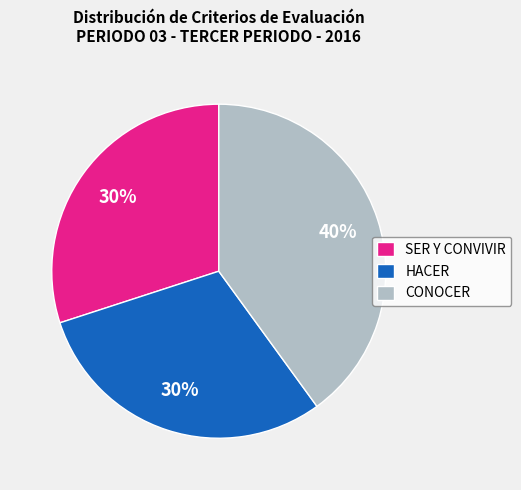

Count the number of slices in the pie.

3